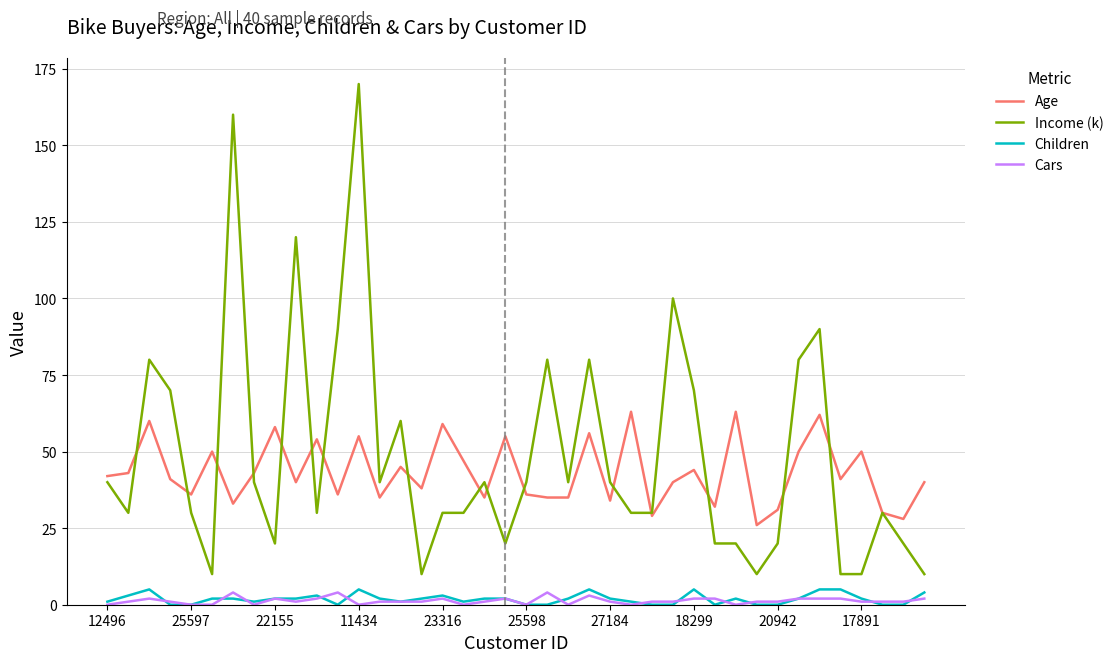

What is the maximum value shown in the chart?

170